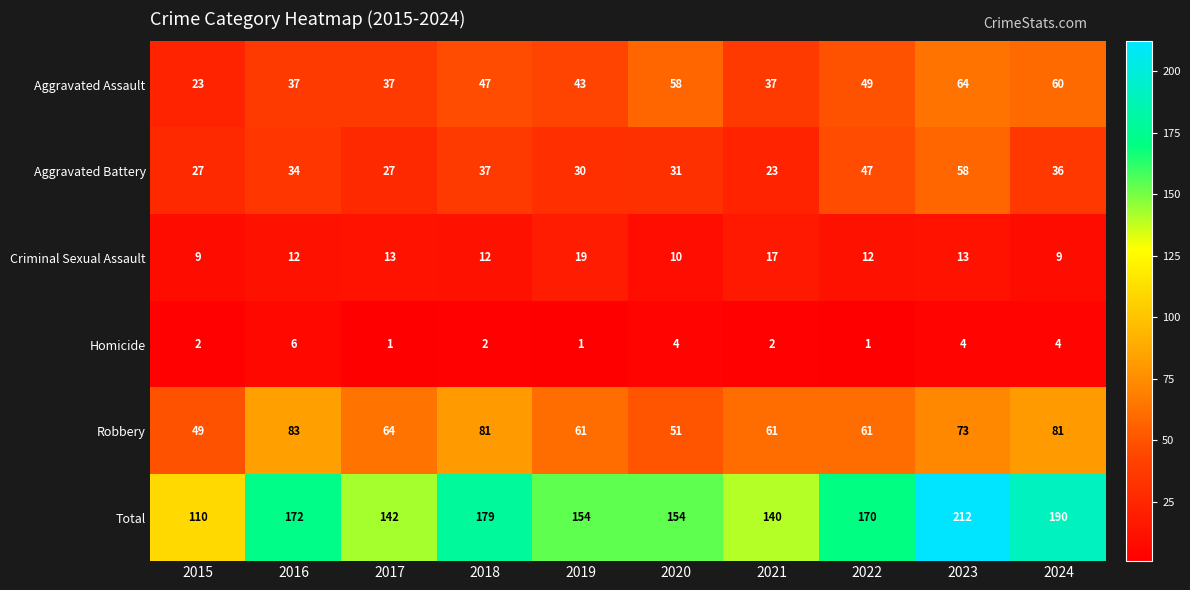

Rank the series at 2018 from highest to lowest value.

Total, Robbery, Aggravated Assault, Aggravated Battery, Criminal Sexual Assault, Homicide